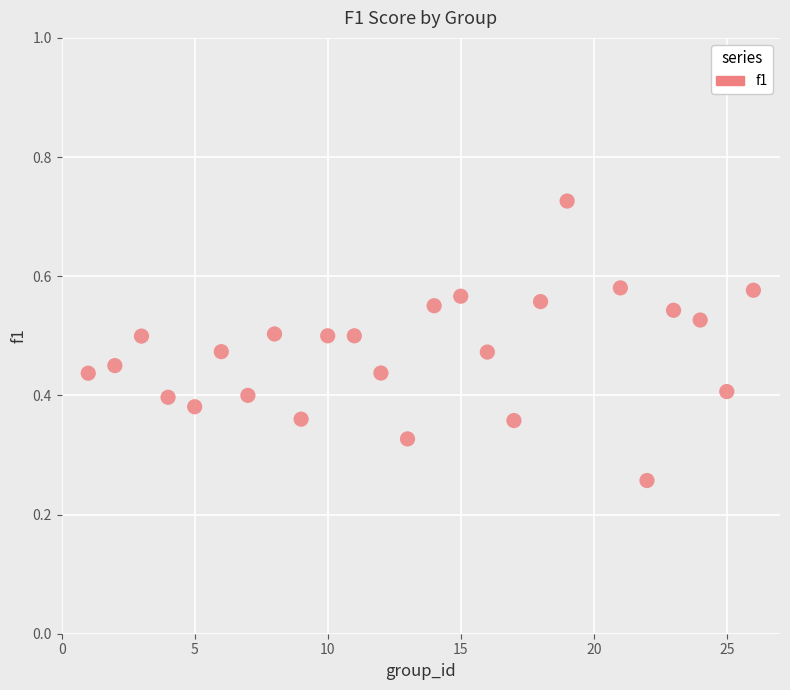

What is the range of X values (max minus min)?

25.0